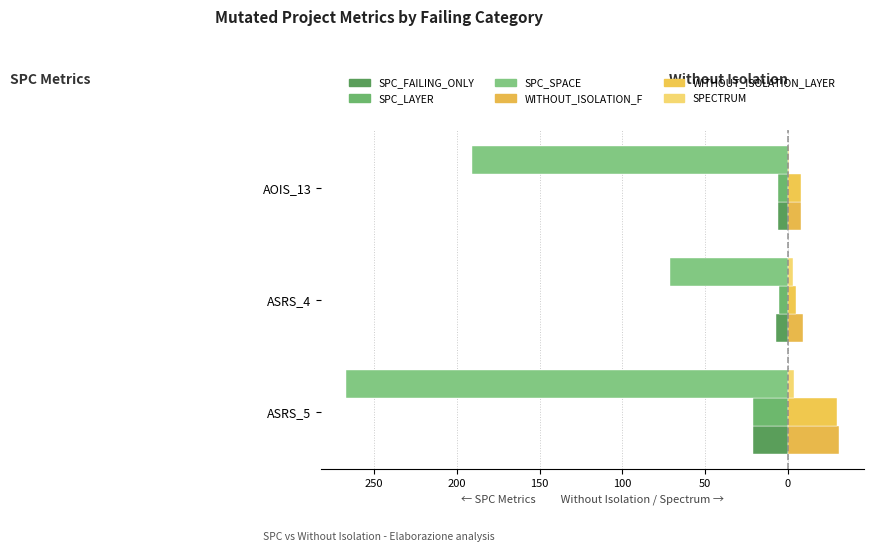

What is the difference between the second highest and minimum values in the SPECTRUM series?

2